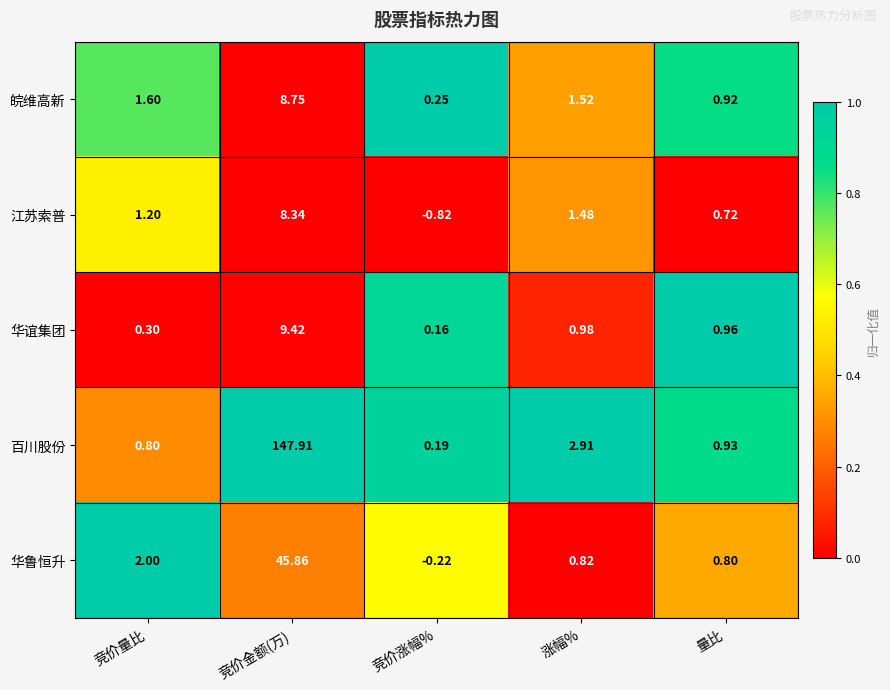

Between 竞价量比 and 量比, which series saw the biggest shift?

华鲁恒升